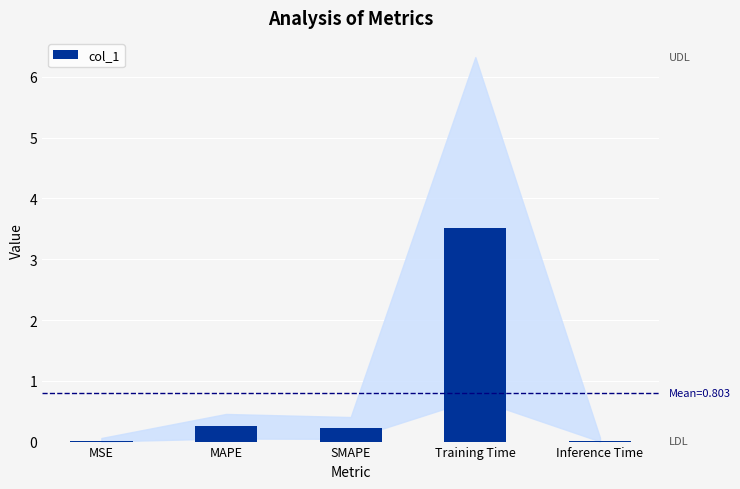

Approximately how many times larger is the value at MAPE compared to Training Time?

0.1